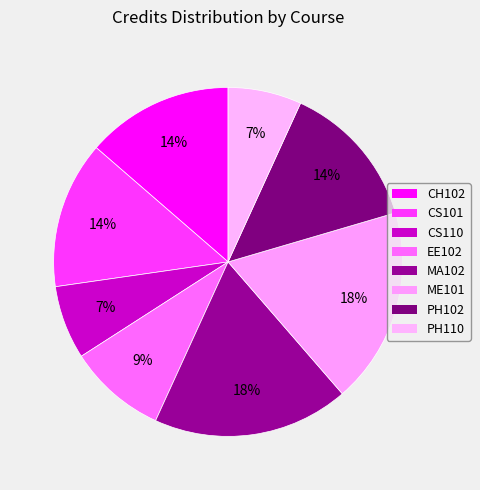

How many slices are in this pie chart?

8